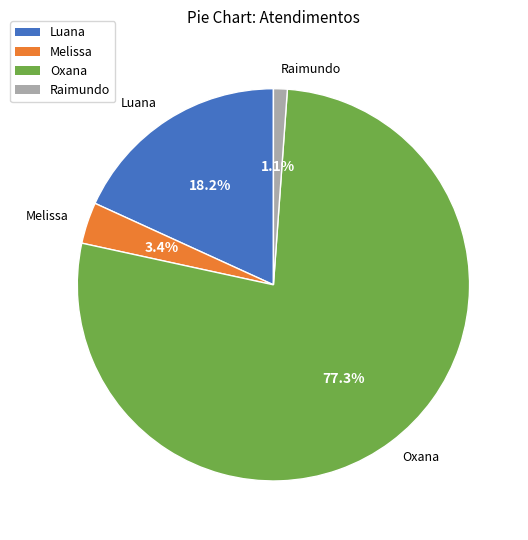

Does any single category account for the majority?

Yes